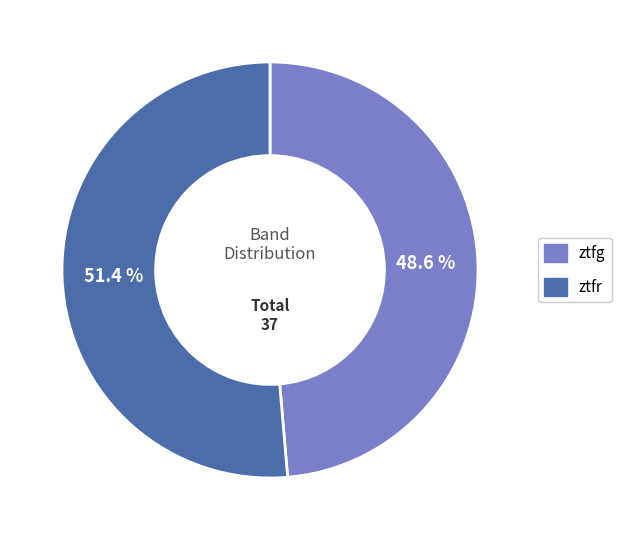

How many slices are in this pie chart?

2